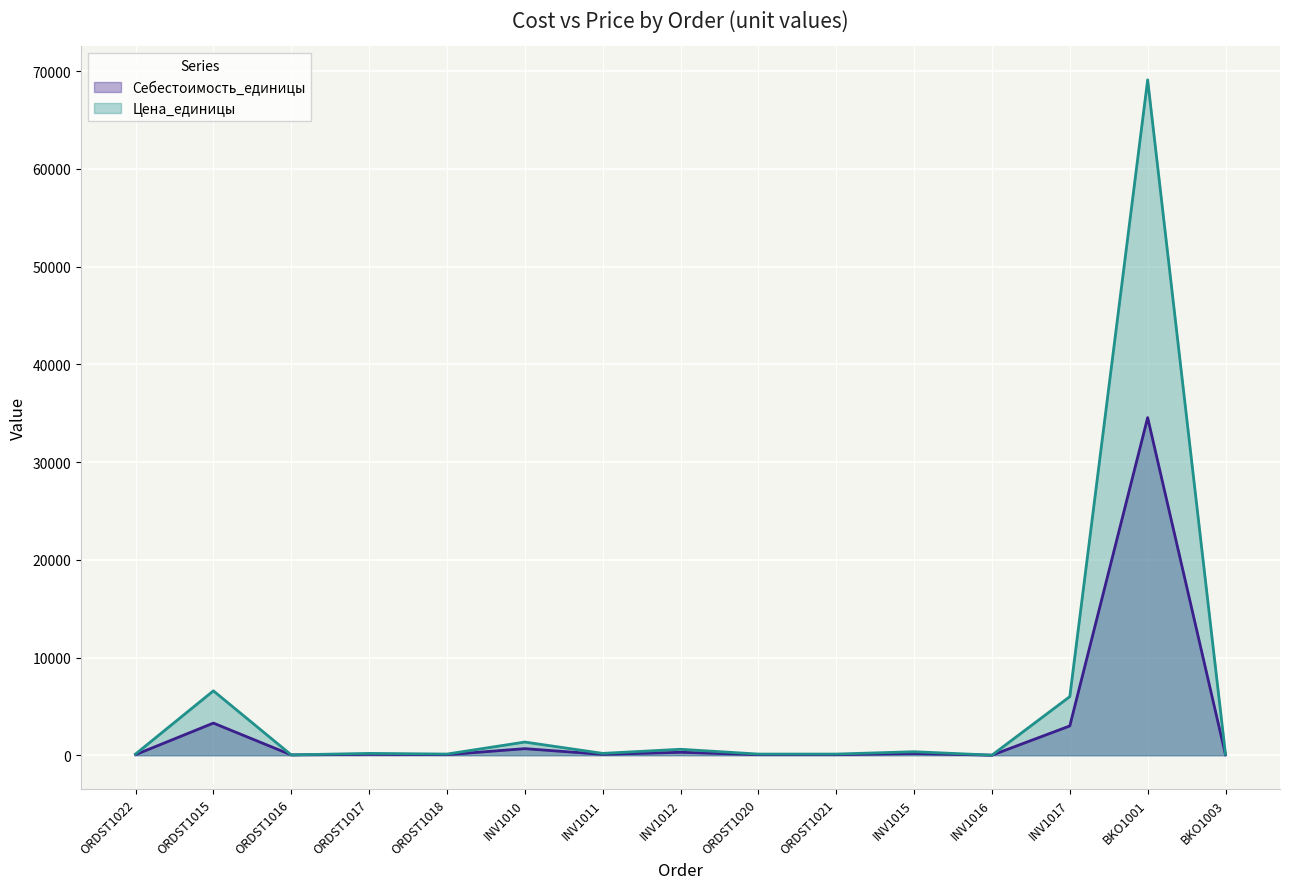

Between ORDST1022 and ORDST1016, which series saw the biggest shift?

Цена_единицы